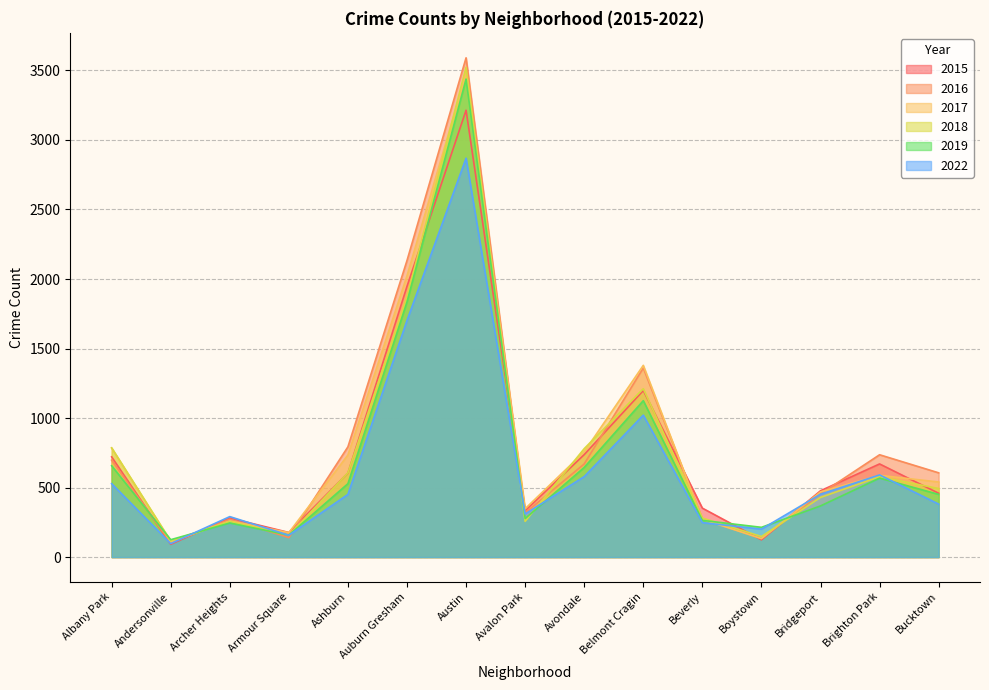

Reading right to left, extract all data points from this chart.

2015: 459	670	477	124	352	1198	737	334	3214	1947	604	177	281	92	721
2016: 606	736	455	133	275	1360	670	317	3591	2133	793	140	272	103	697
2017: 540	588	469	133	272	1379	757	348	3477	2023	734	176	260	109	784
2018: 493	578	429	148	281	1211	780	257	3523	1870	606	158	256	116	786
2019: 451	568	368	214	264	1125	645	277	3438	1835	528	158	245	125	657
2022: 381	591	452	201	248	1021	579	310	2869	1702	451	157	291	97	528